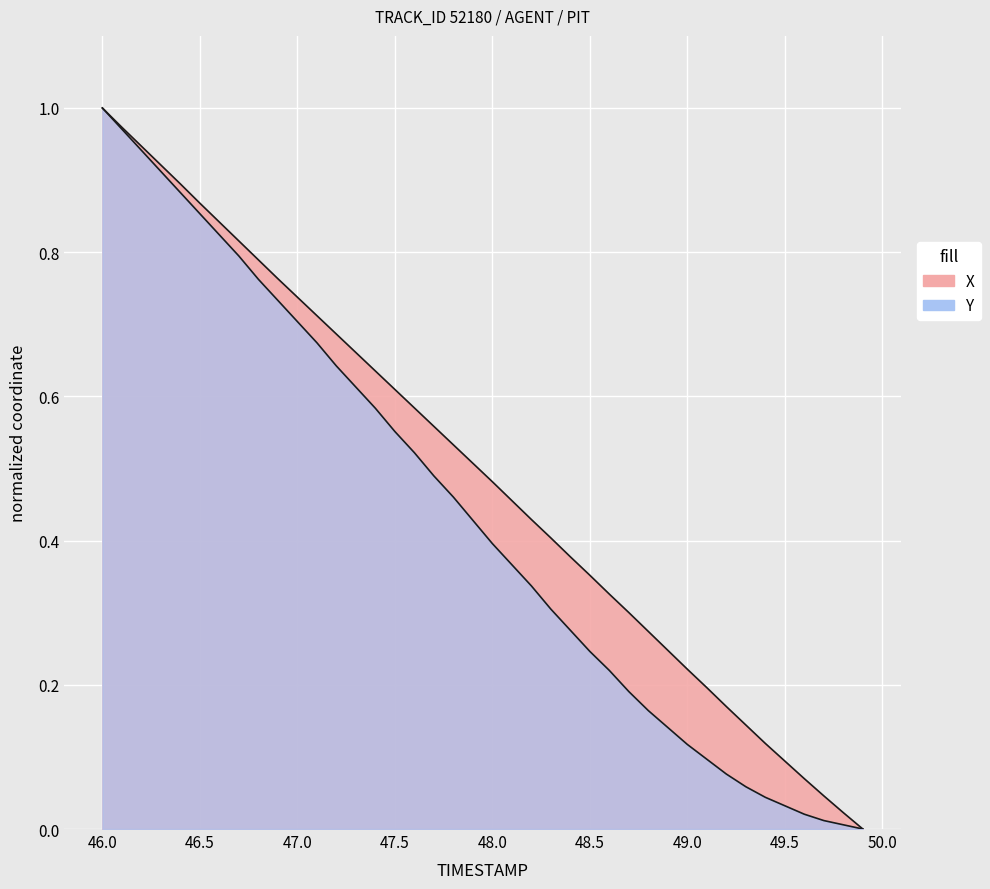

List the series in order of their peak value, highest first.

X, Y